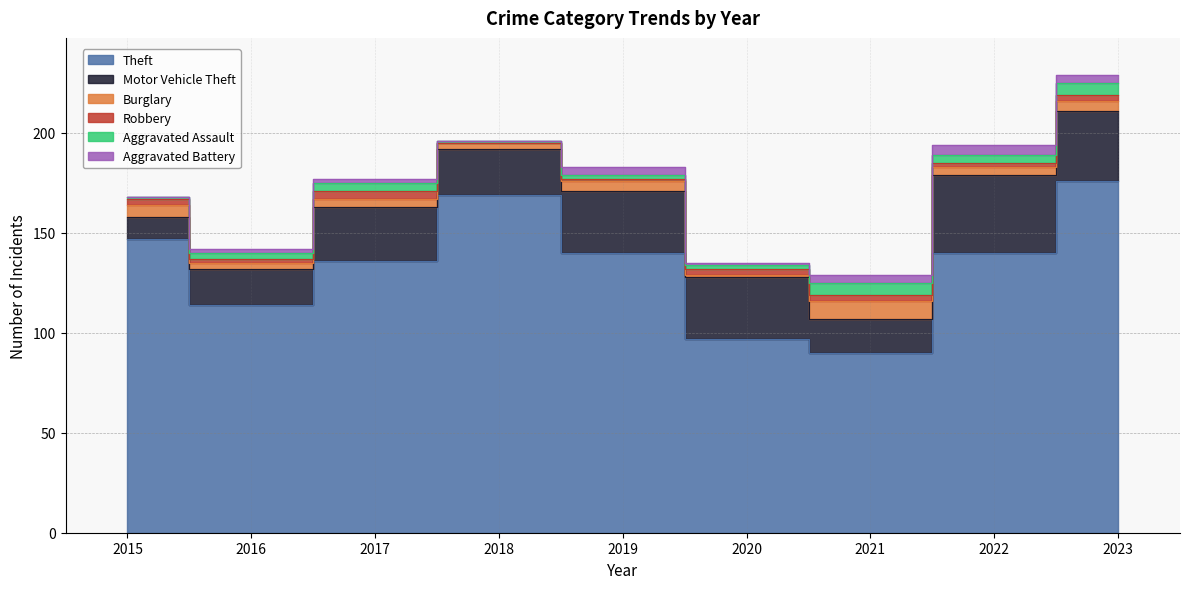

What is the value of the Theft point at the 7th from the left?

90